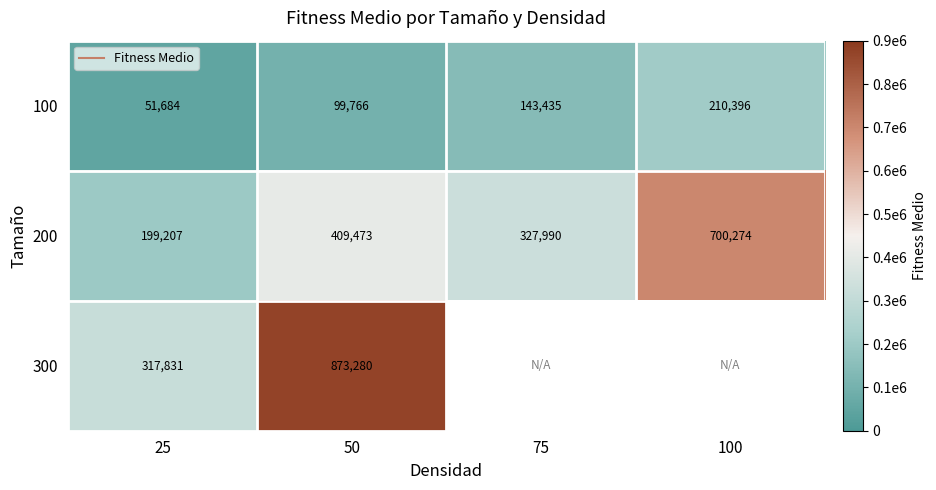

At how many categories does at least one series exceed 483812?

2